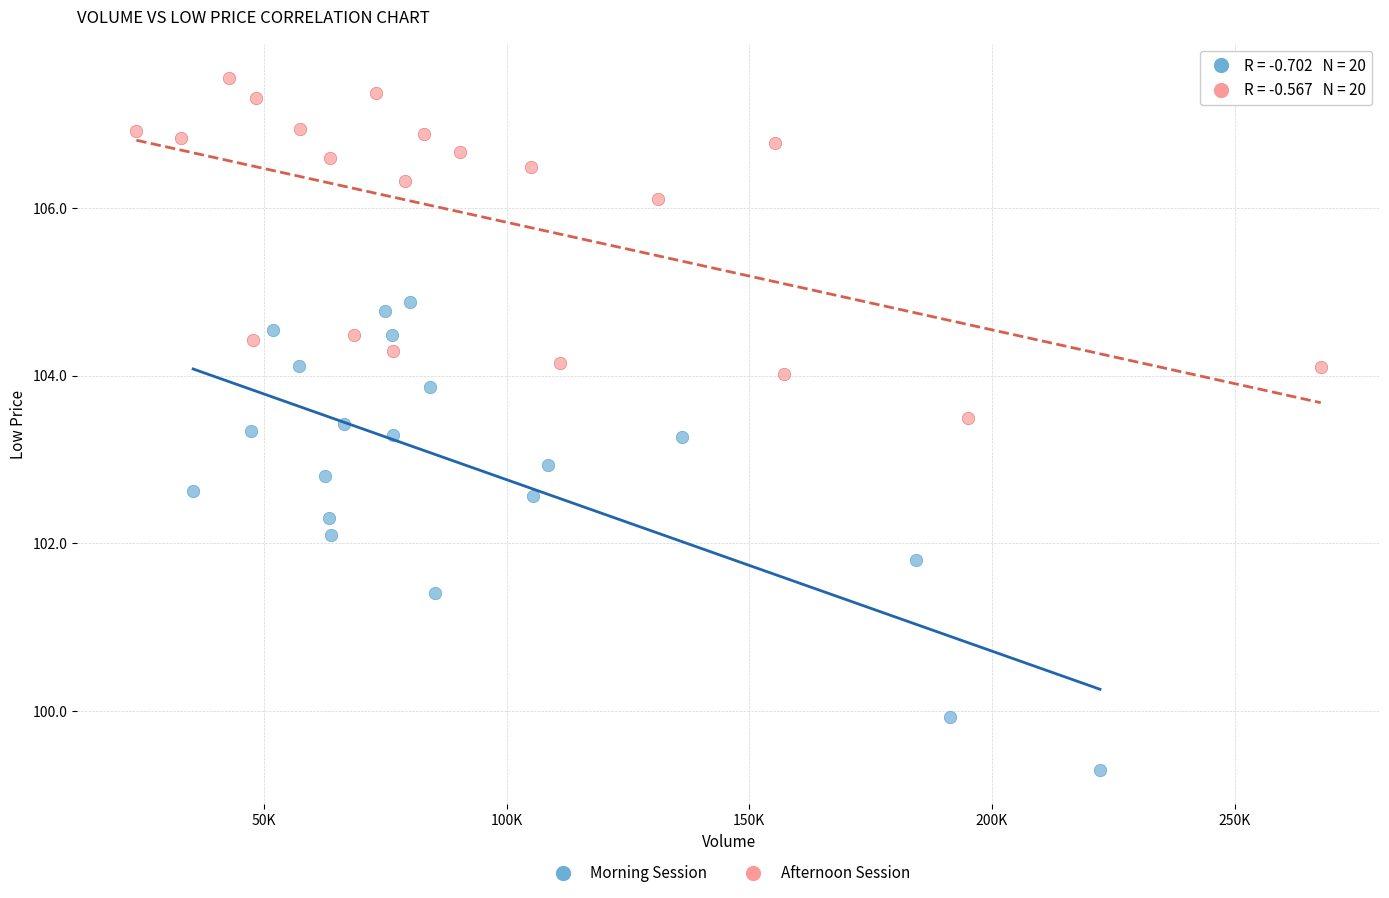

Which series reaches the minimum Y coordinate?

Morning Session